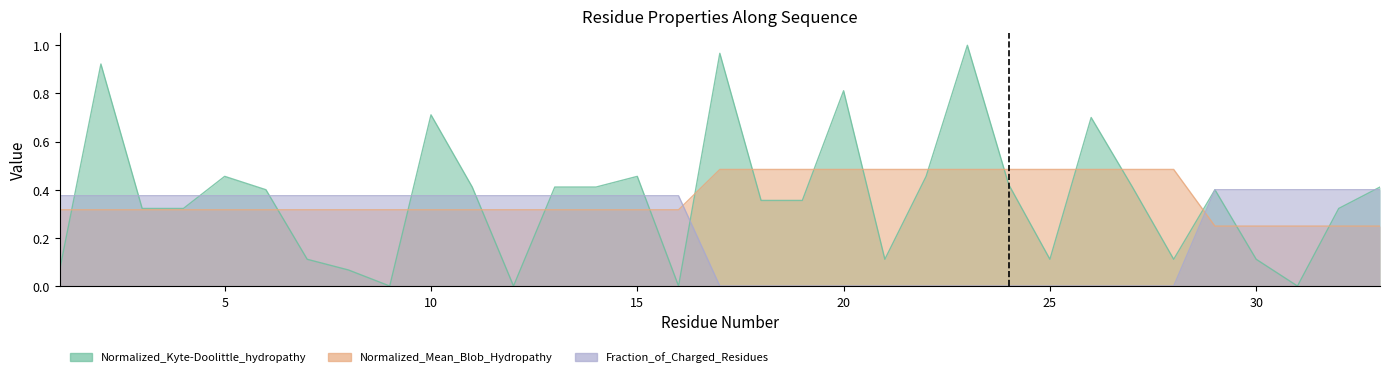

What is the sum of all Fraction_of_Charged_Residues values?

8.0